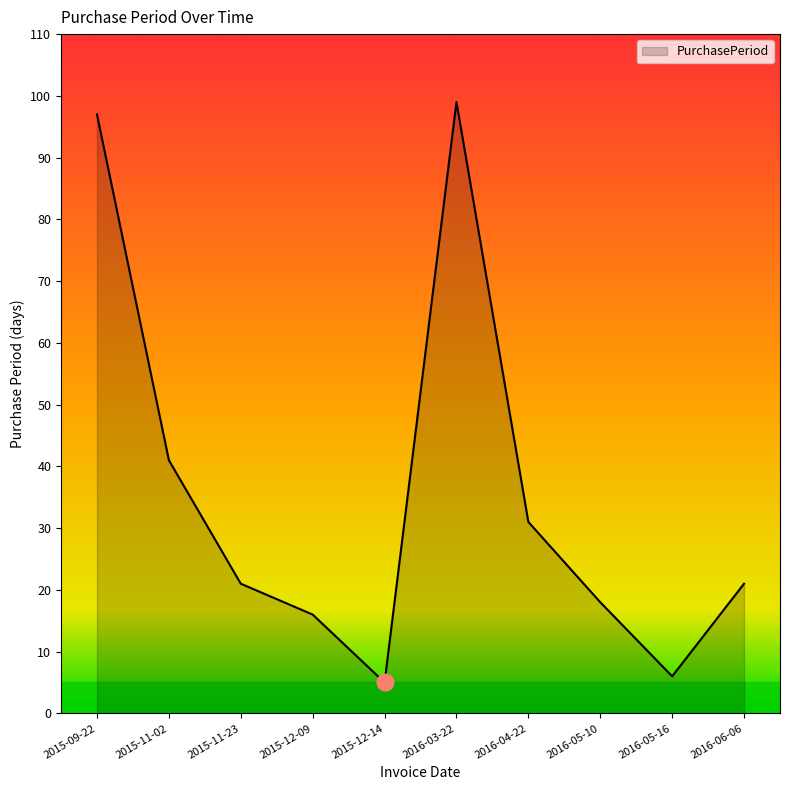

True or false: the data has more than 1 interior local peaks.

False